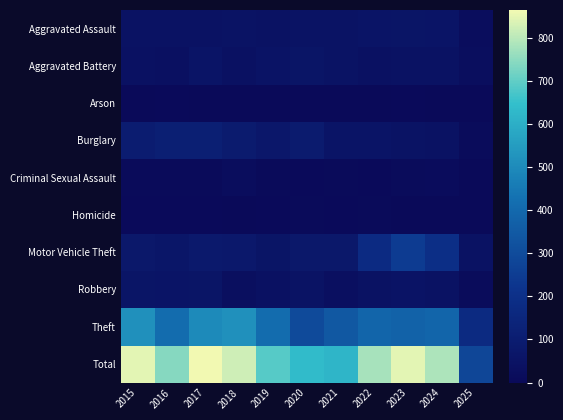

What is the total value across all series at 2022?

1558